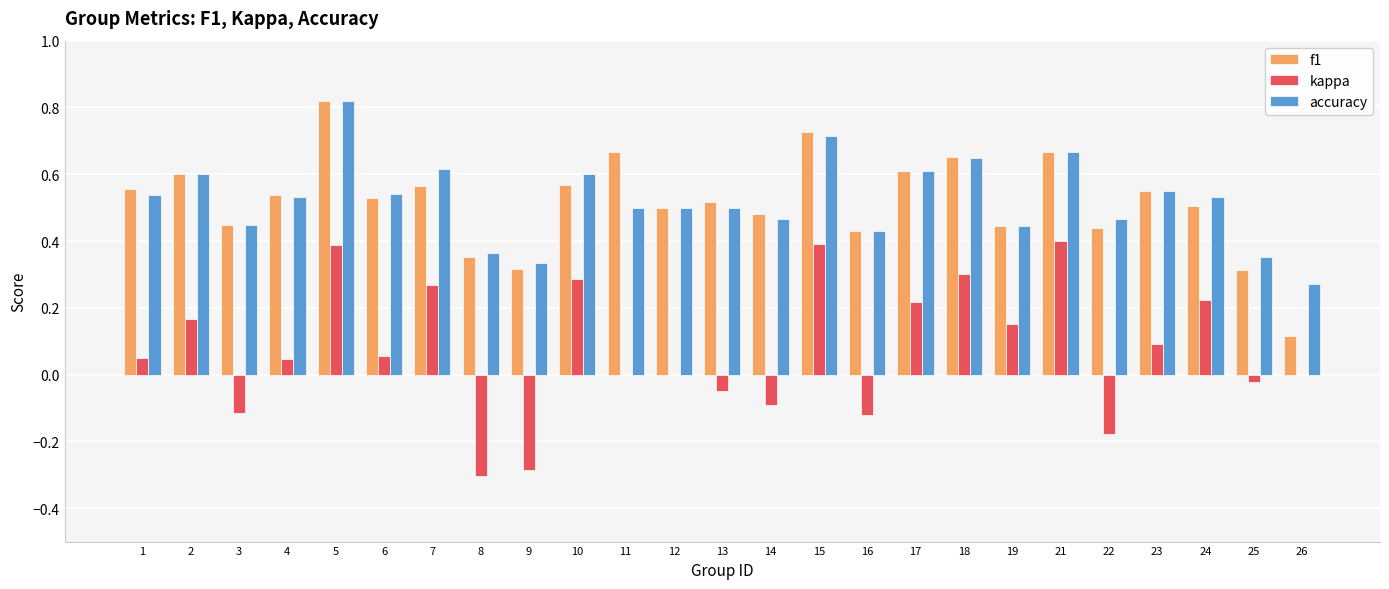

What is the sum of the f1 values at 17 and 14?

1.1